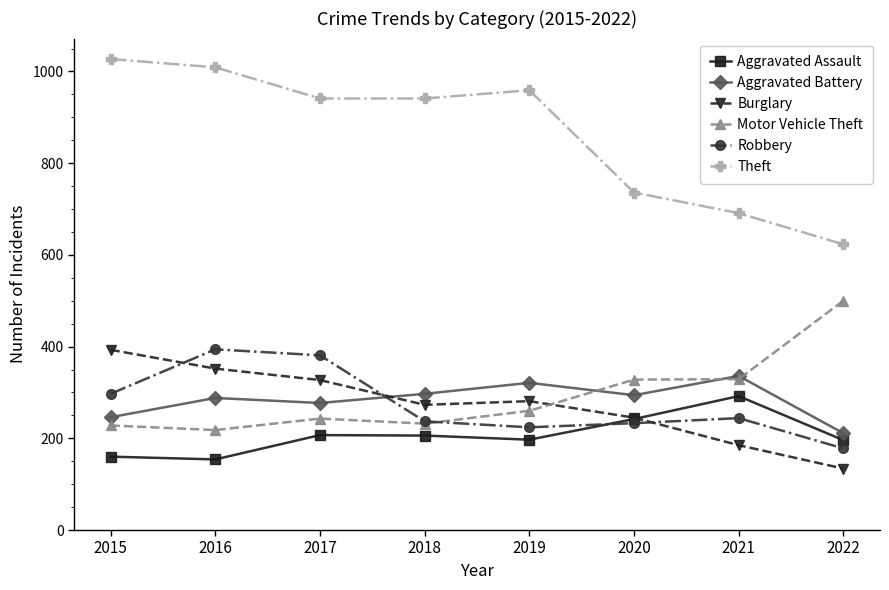

What is the total value across all series at 2020?

2078